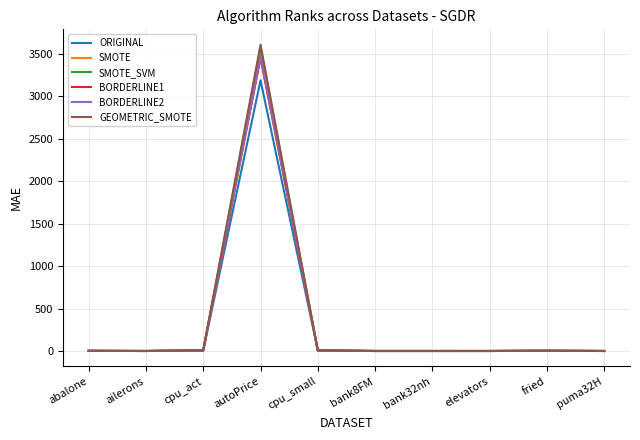

What is the spread (max minus min) of values at autoPrice?

420.1